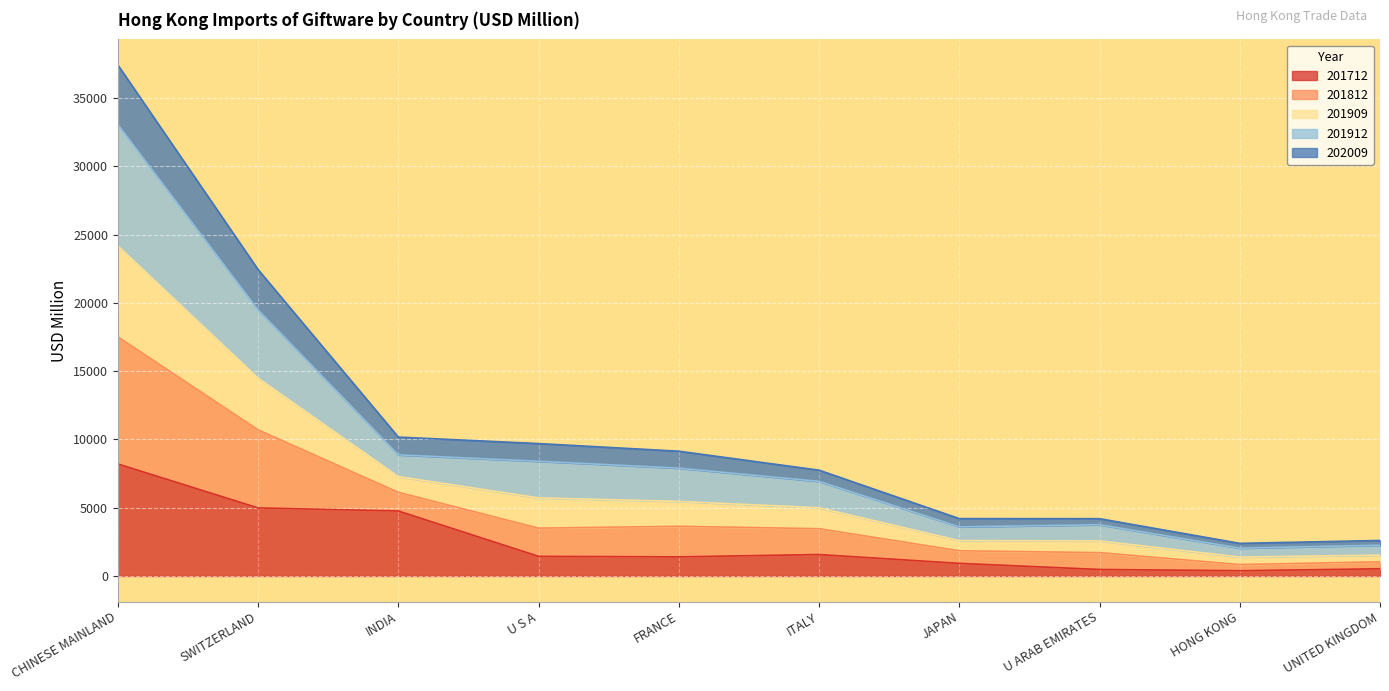

Which series has the largest total across all categories?

201912